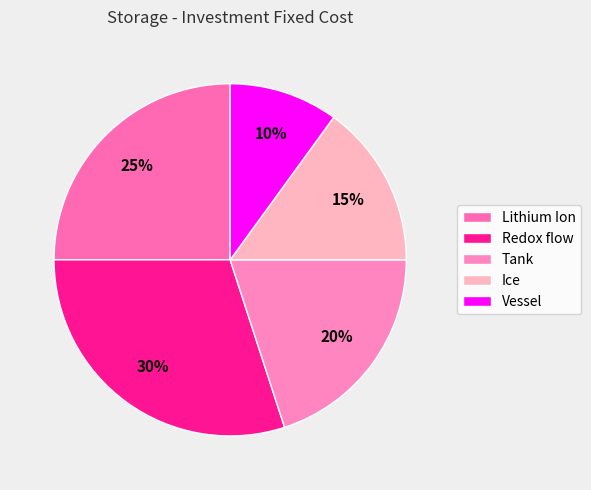

Is there a majority slice in this chart?

No